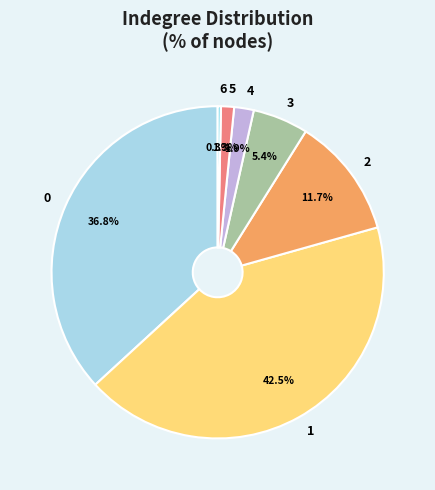

Which slice is the smallest?

6